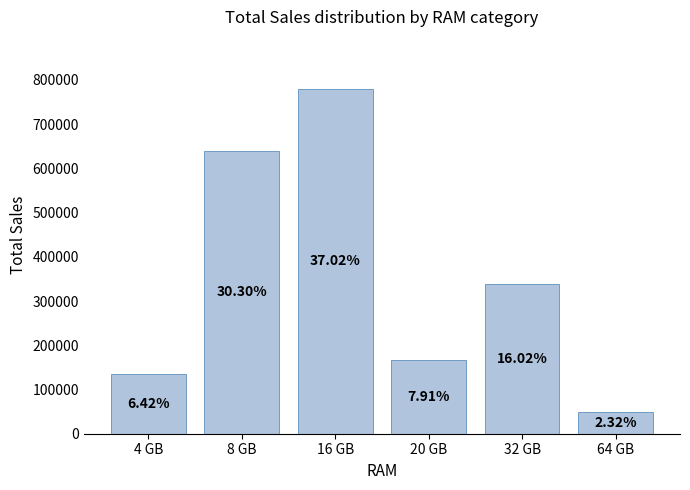

How many bars are there in total?

6